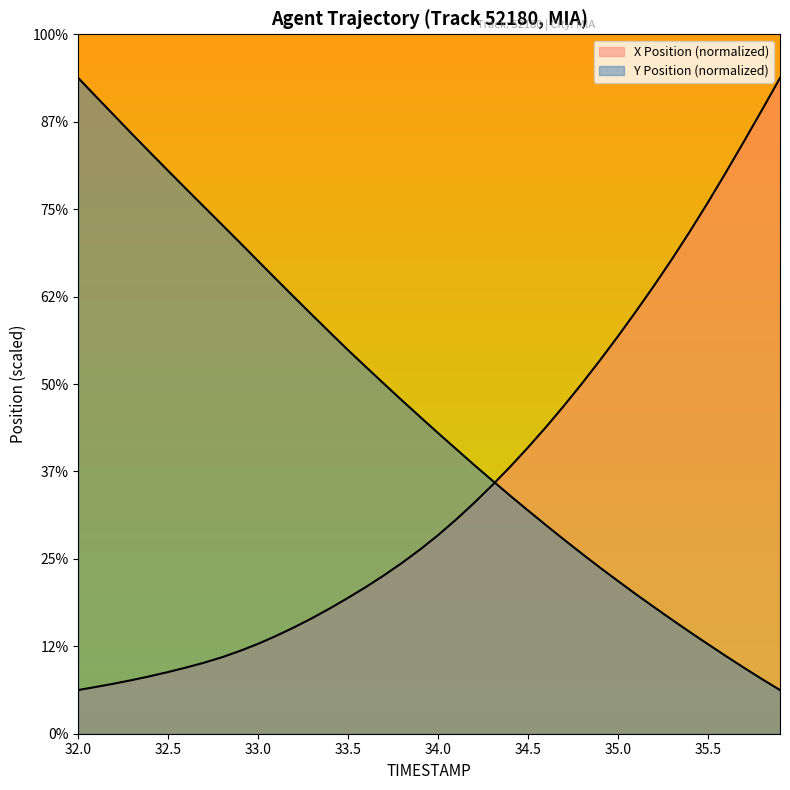

What is the sum of all X values?

22776.6